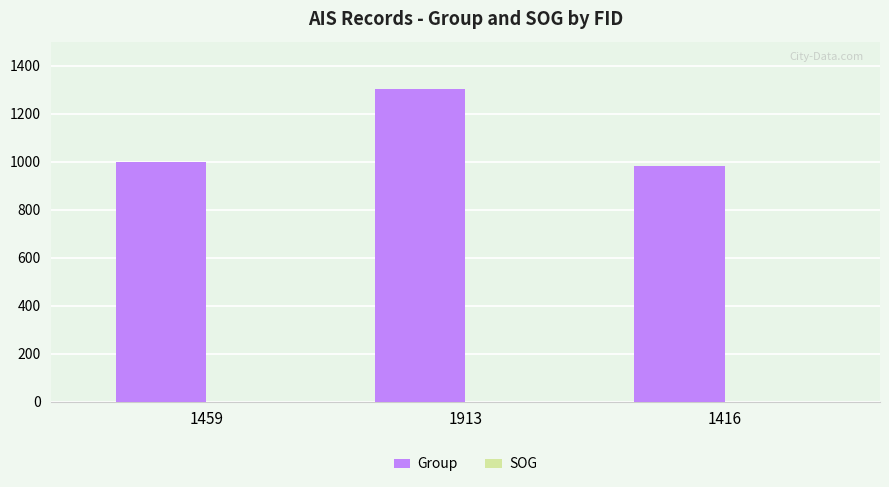

Between 1913 and 1416, which series saw the biggest shift?

Group